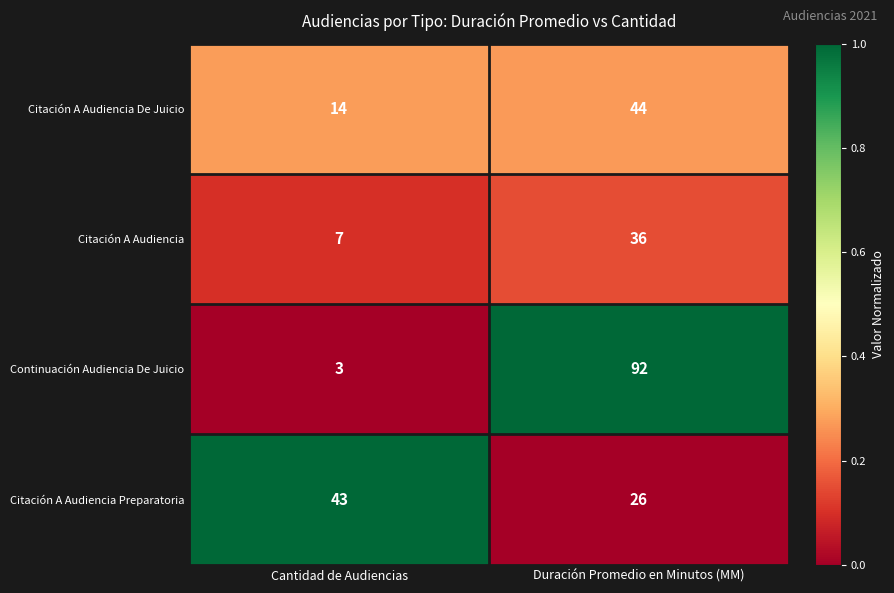

The Citación A Audiencia series shows 36 at Duración Promedio en Minutos (MM). True or false?

True